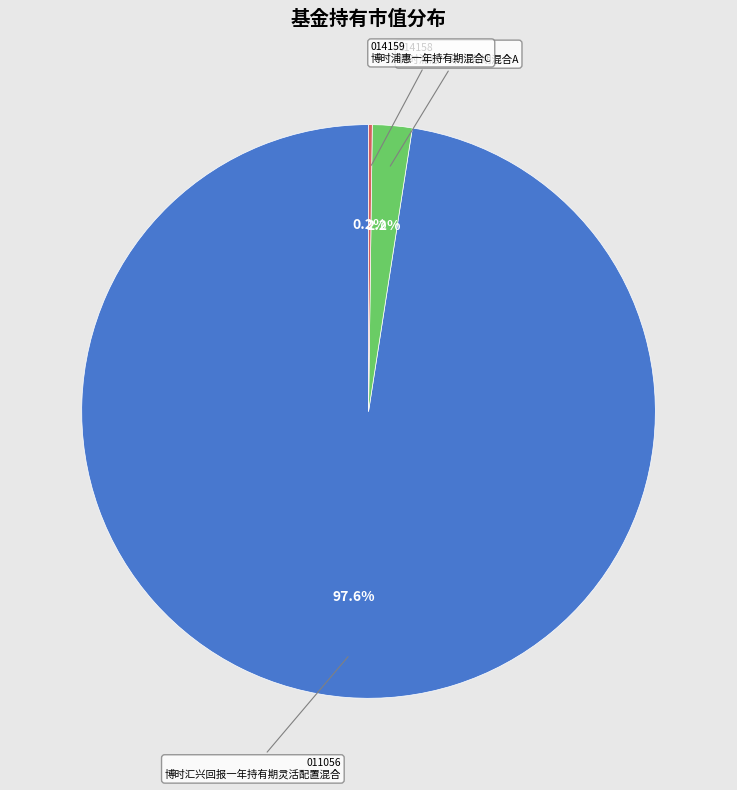

Is there any slice that represents more than half of the pie?

Yes